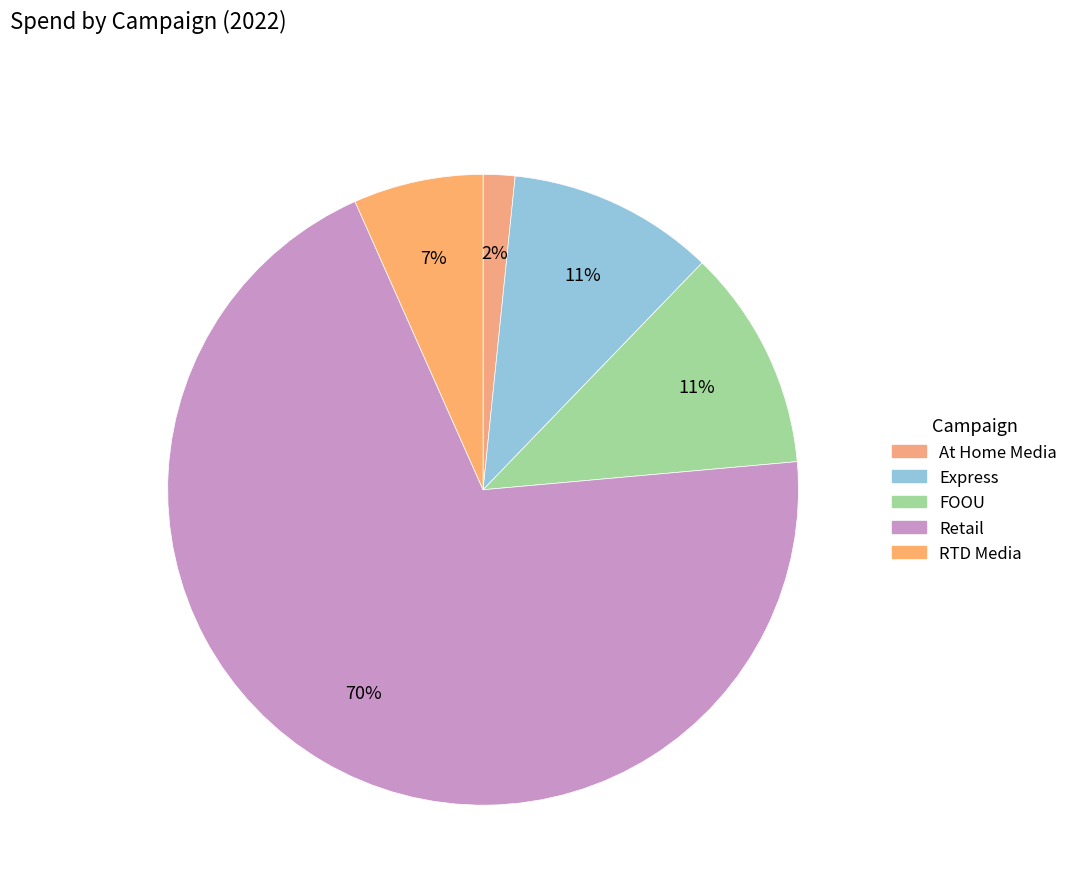

To the nearest percent, what portion does Express represent?

11%